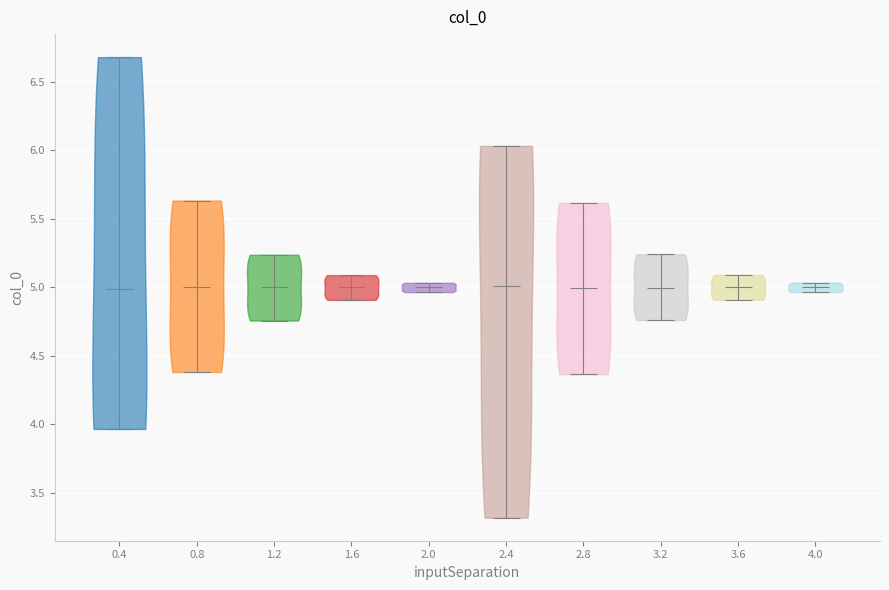

Reading left to right, read every violin against the y-axis: where its median line is, and the lowest and highest points it reaches. The values are not printed on the chart, so give them approximately, as read against the axis.

0.4: median line 5.00, lowest point 3.95, highest point 6.70
0.8: median line 5.00, lowest point 4.40, highest point 5.65
1.2: median line 5.00, lowest point 4.75, highest point 5.25
1.6: median line 5.00, lowest point 4.90, highest point 5.10
2.0: median line 5.00, lowest point 4.95, highest point 5.05
2.4: median line 5.00, lowest point 3.30, highest point 6.05
2.8: median line 5.00, lowest point 4.35, highest point 5.60
3.2: median line 5.00, lowest point 4.75, highest point 5.25
3.6: median line 5.00, lowest point 4.90, highest point 5.10
4.0: median line 5.00, lowest point 4.95, highest point 5.05